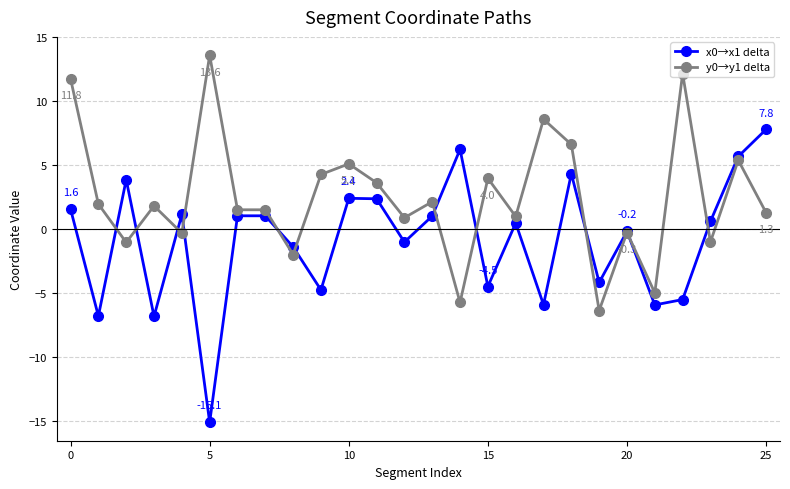

Is this an area chart (filled region under the line)?

No